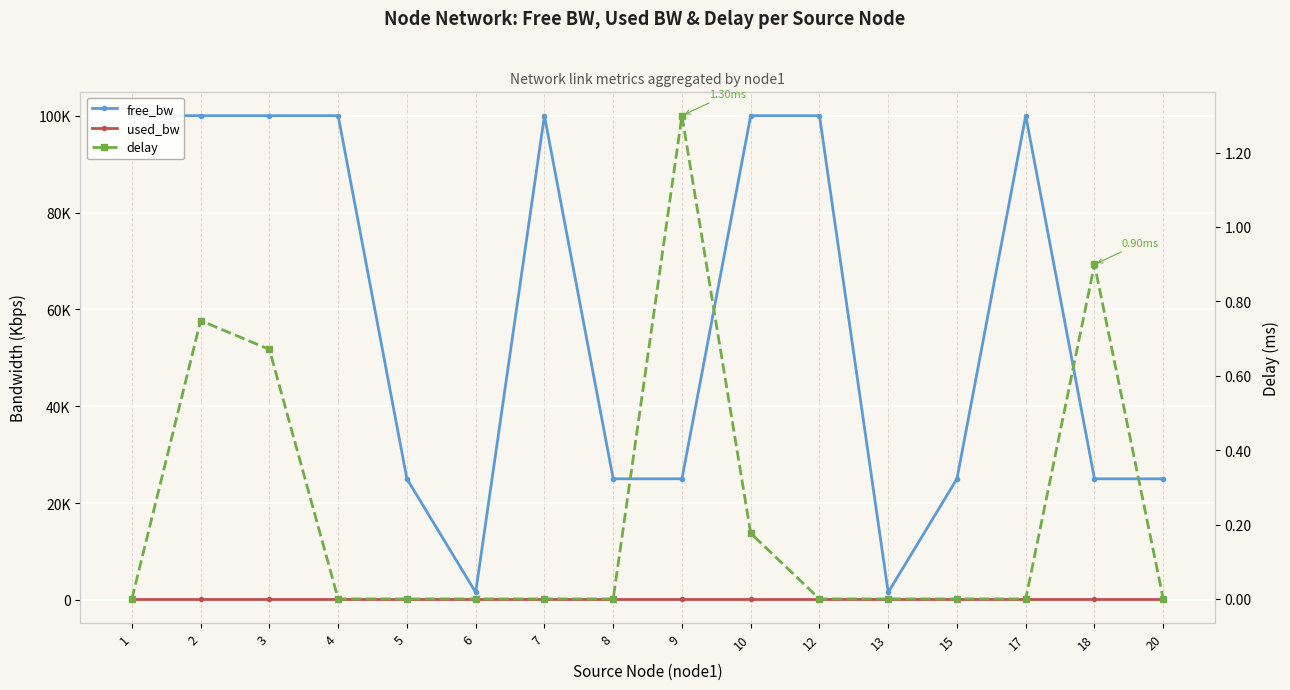

Between 3 and 7, which is larger?

3